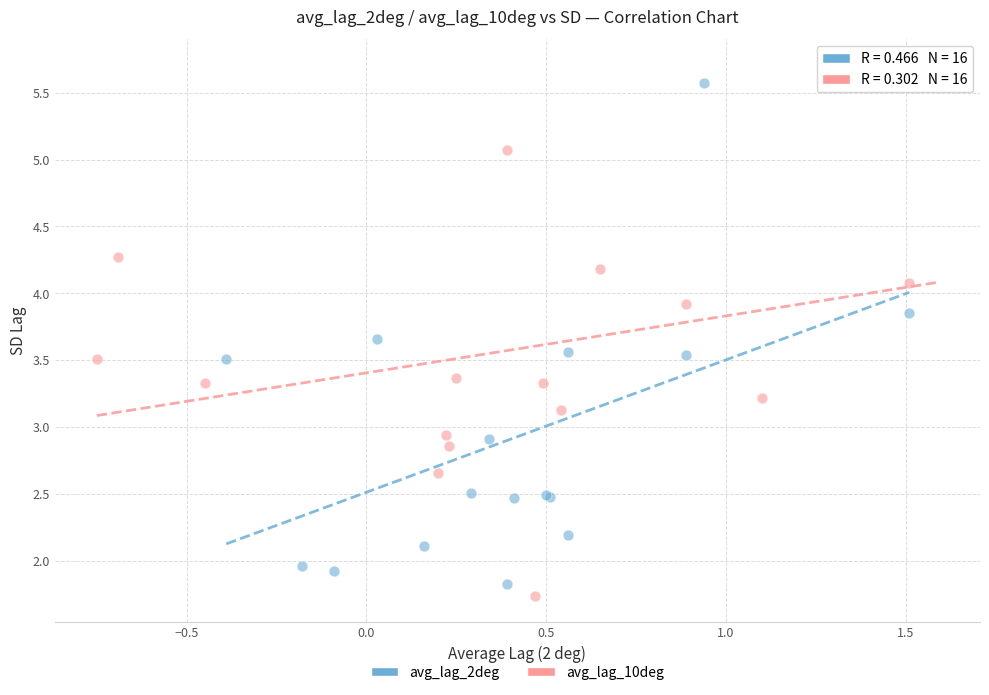

What are all the series names shown in the legend?

avg_lag_2deg, avg_lag_10deg